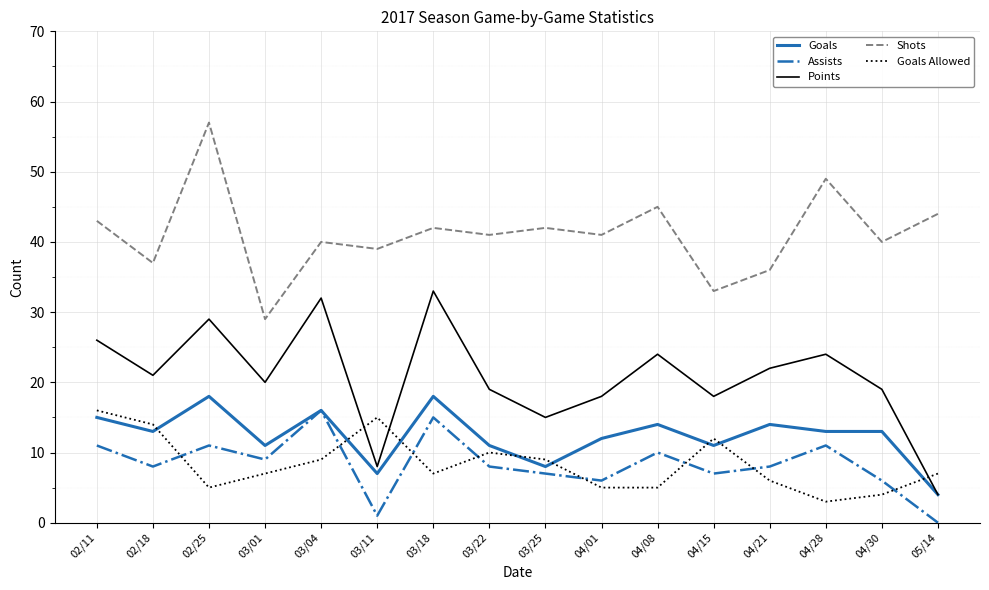

What is the highest value of the Assists series?

16